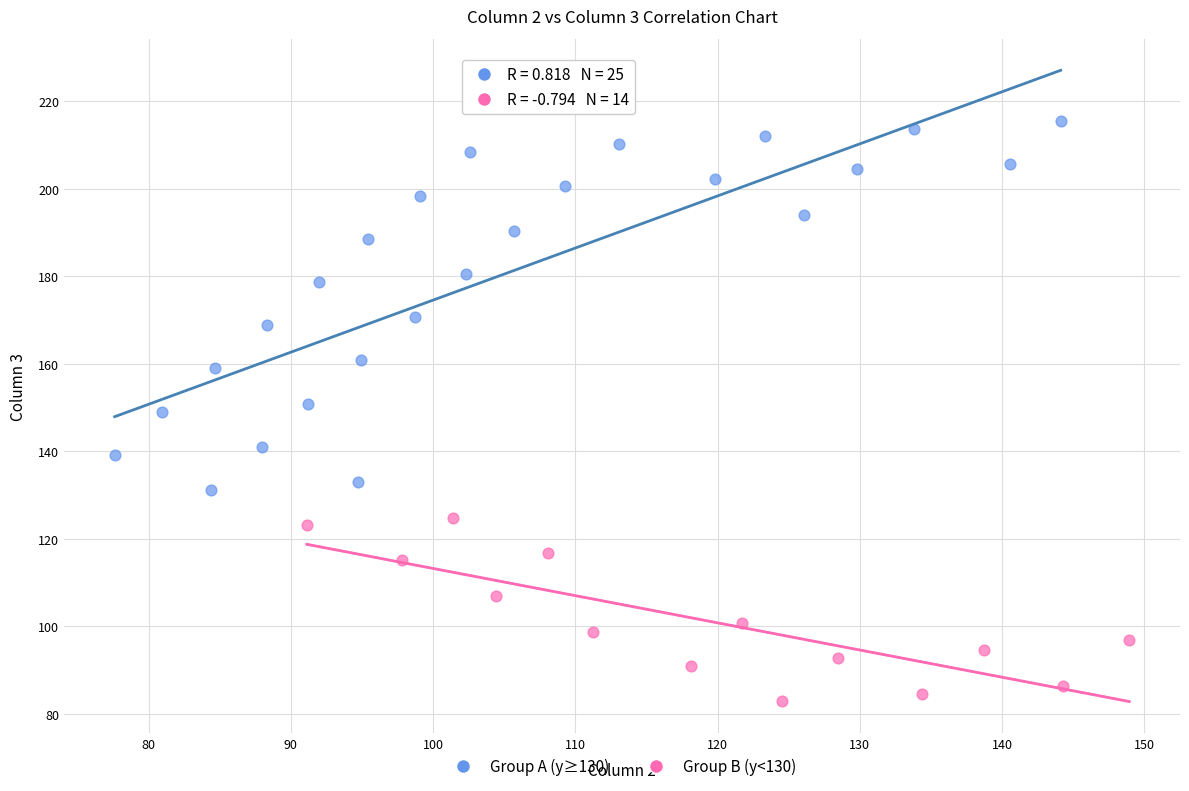

Which series reaches the maximum Y coordinate?

Group A (y≥130)